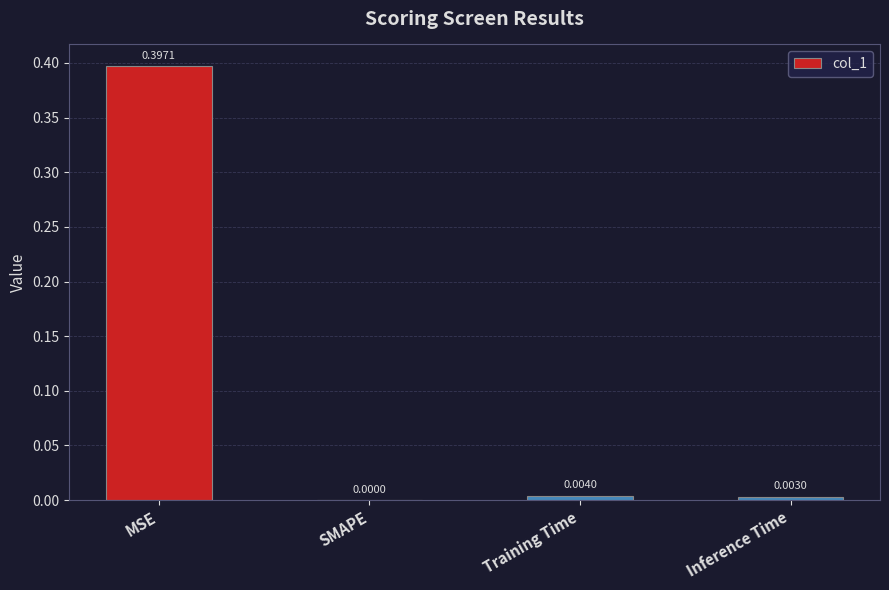

Does the chart contain stacked bars?

No